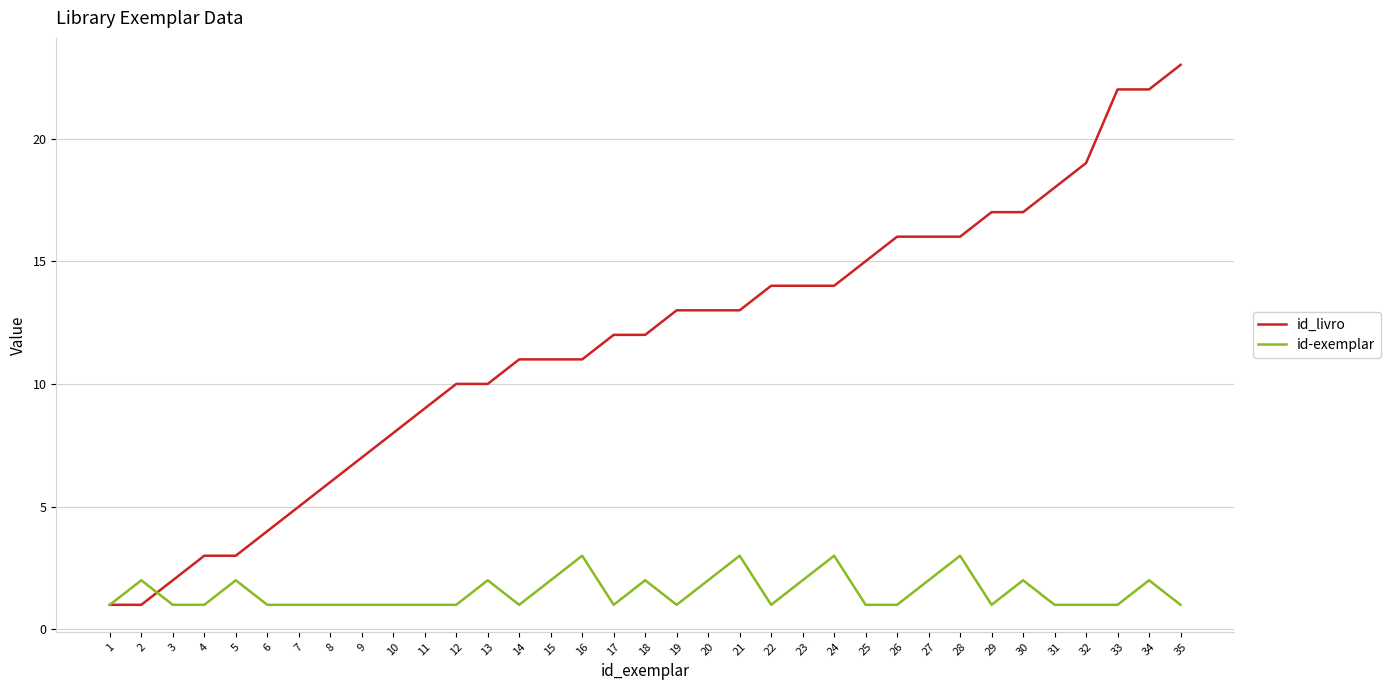

True or false: id-exemplar and id_livro cross at least once.

True